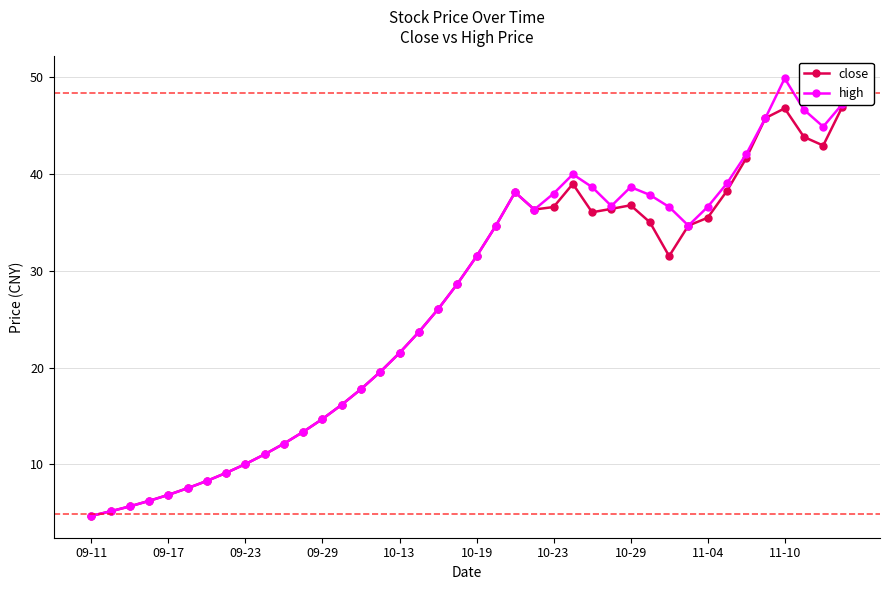

How many categories are shown in the chart?

40